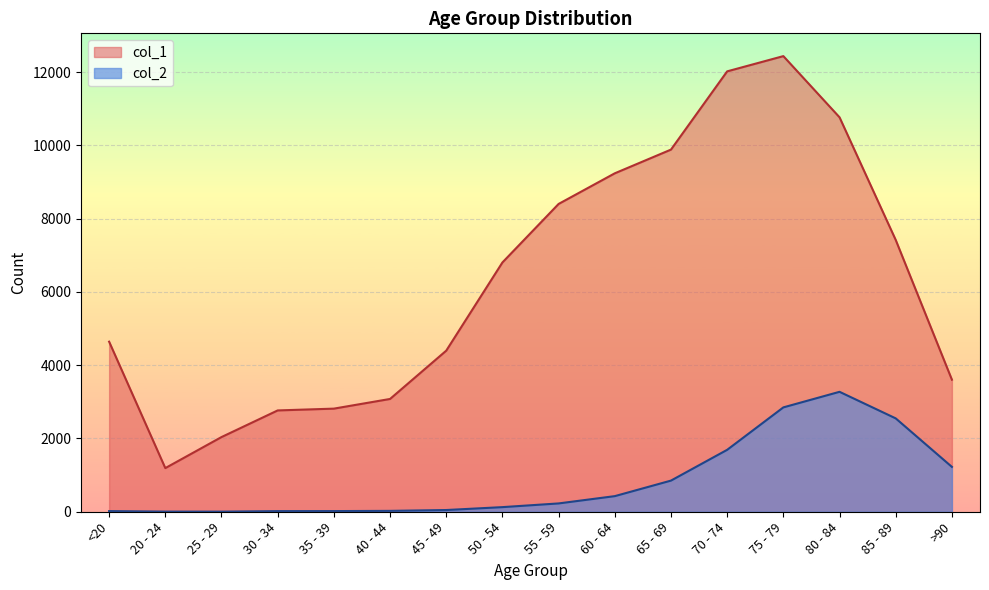

How many values in the col_1 series are below 6803?

8